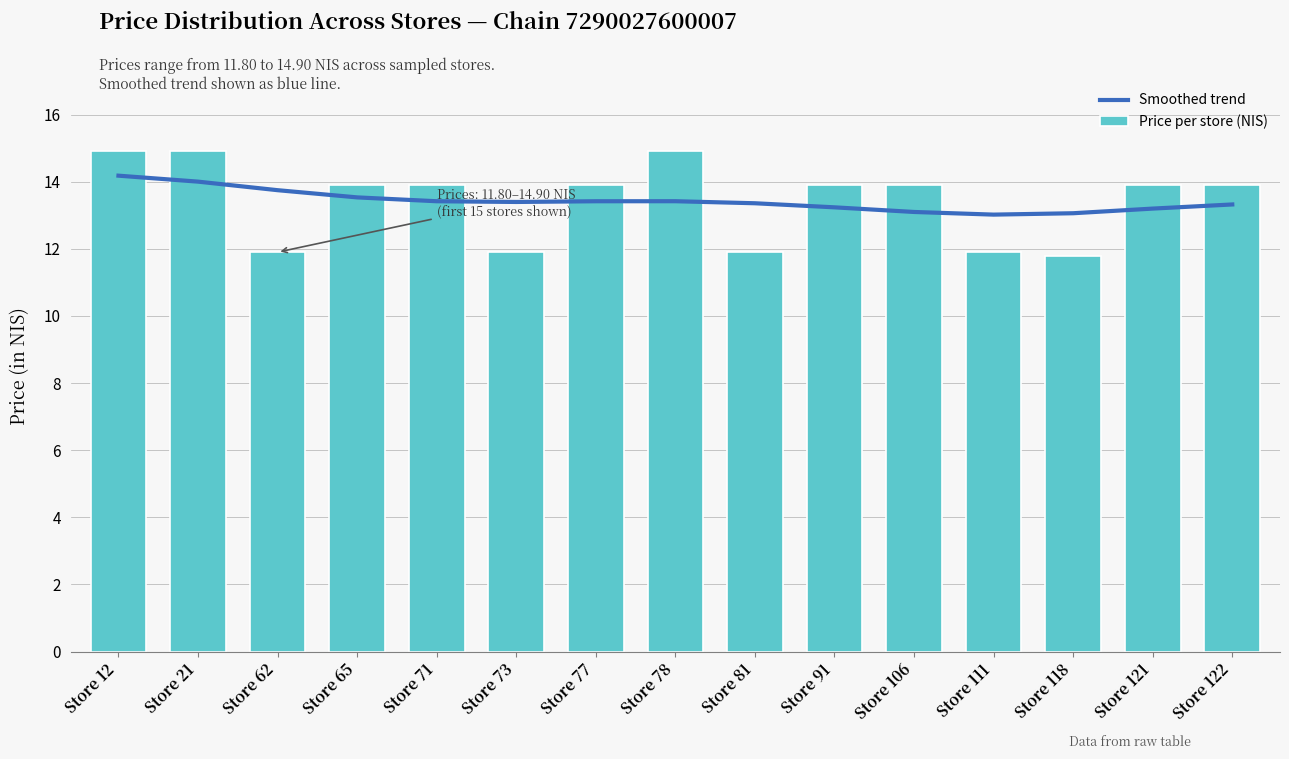

At which label is Price per store (NIS) closest to 13?

Store 65